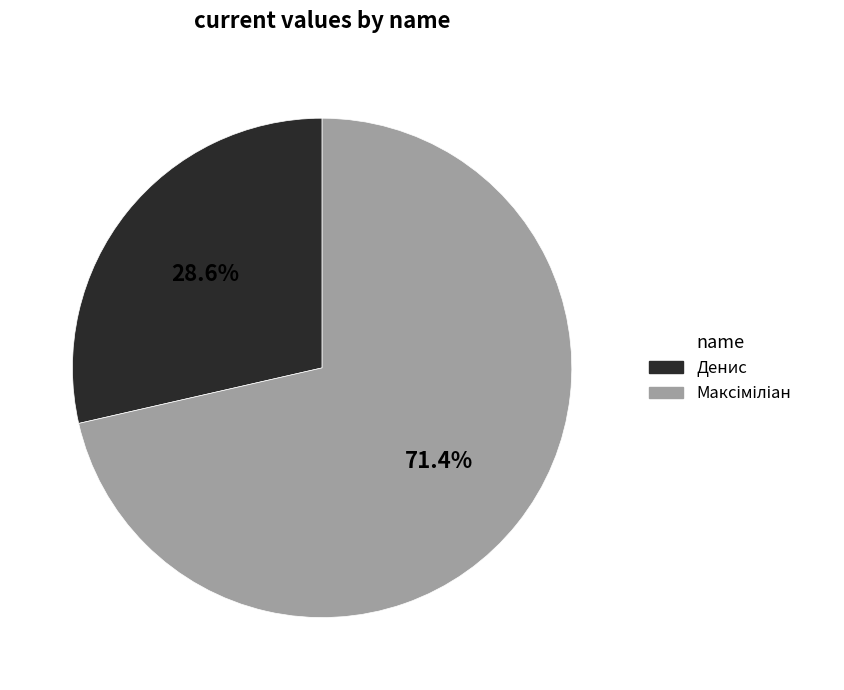

How much of the chart is everything except Денис?

71.4%